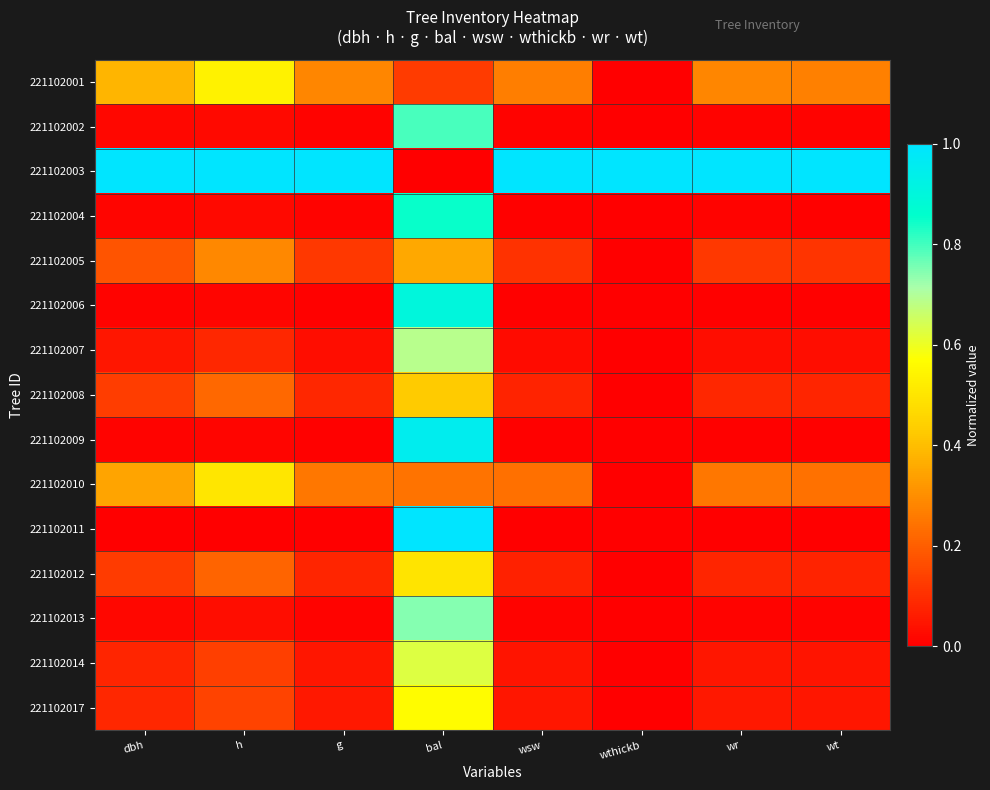

At which category is the sum across all series the highest?

bal